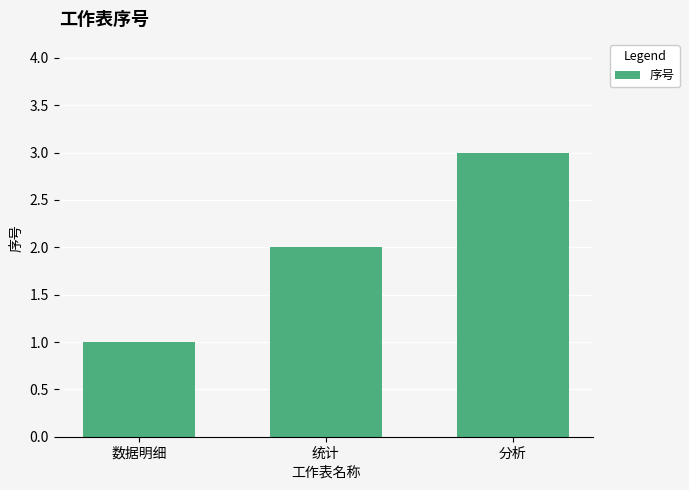

How many values are between 1 and 3?

3